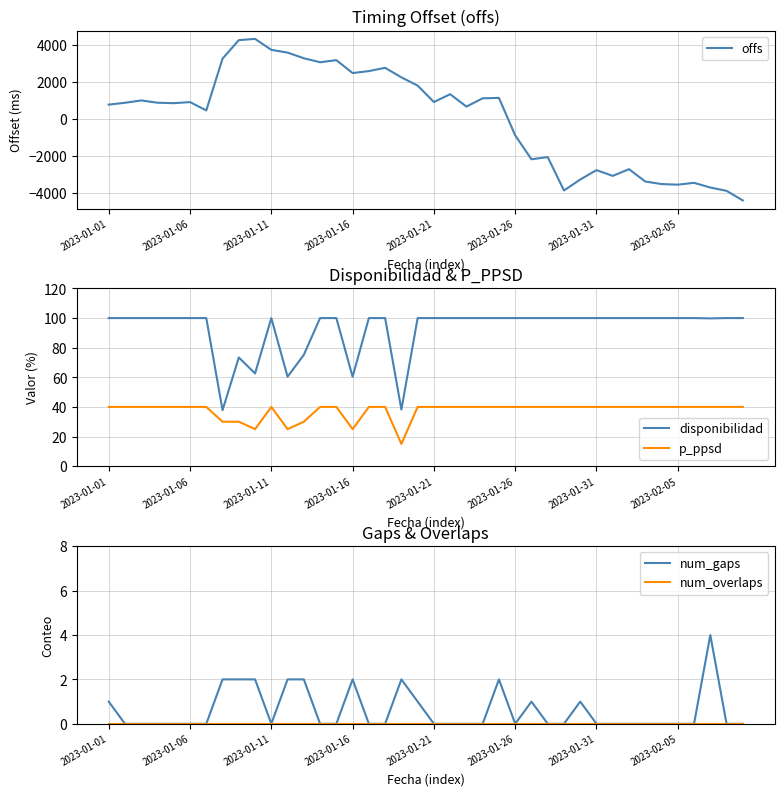

What is the maximum value for num_gaps?

4